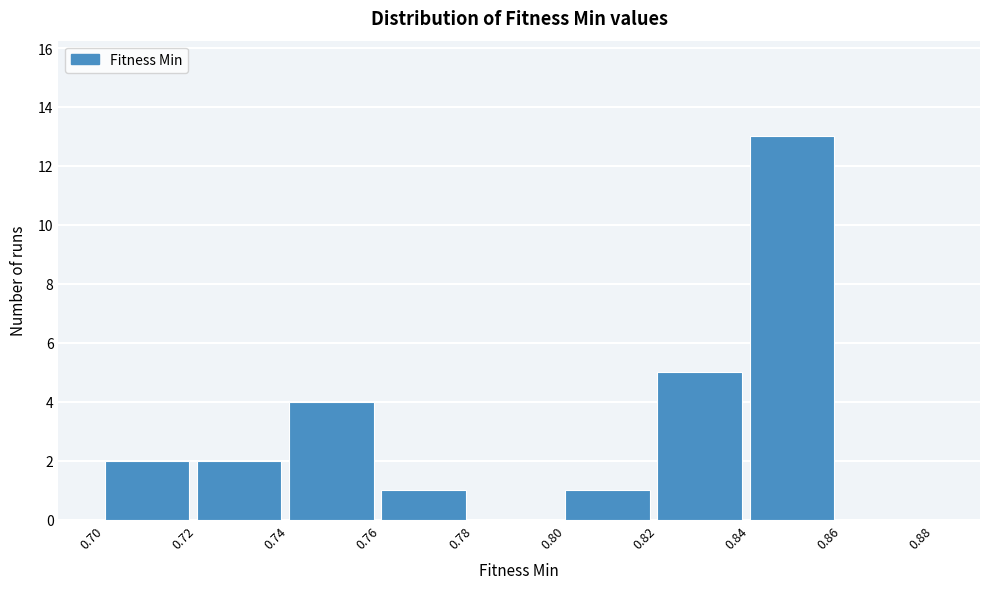

Over which range of the x-axis is the bar tallest?

0.84 to 0.86